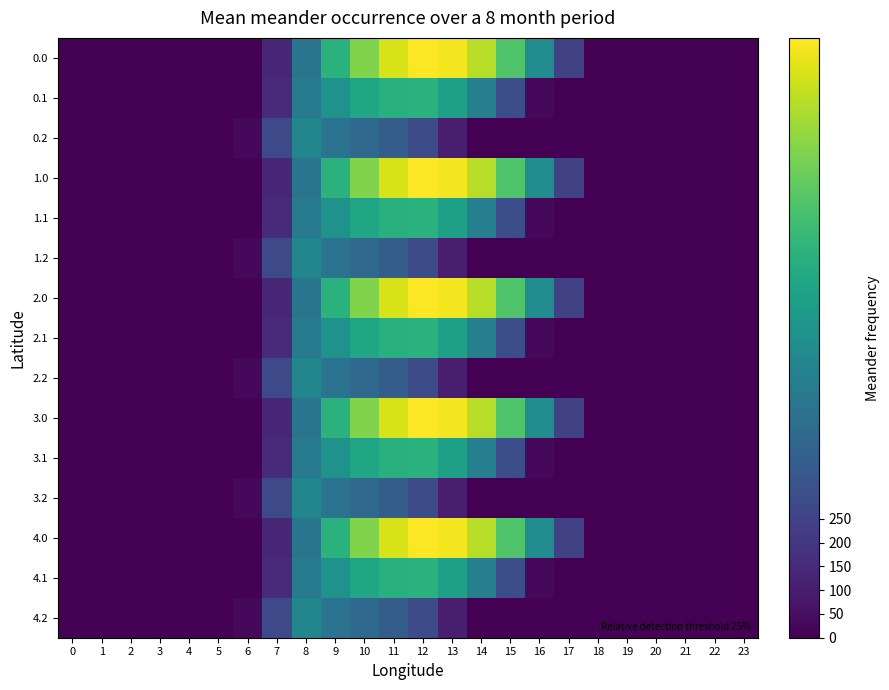

At which category is the sum across all series the highest?

11